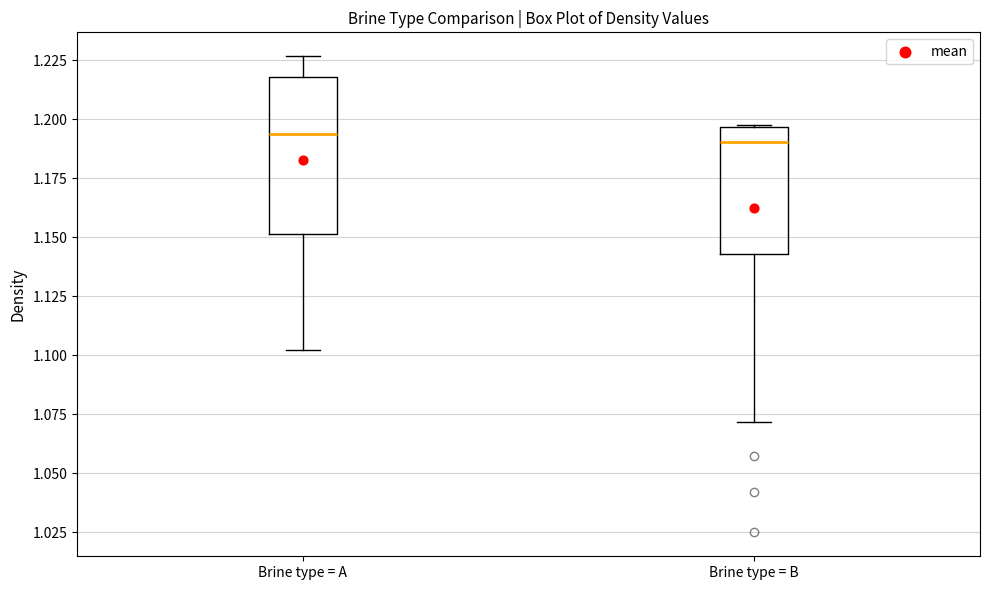

Where does the median line of the box for Brine type = B sit on the y-axis? The values are not printed on the chart, so give them approximately, as read against the axis.

1.190